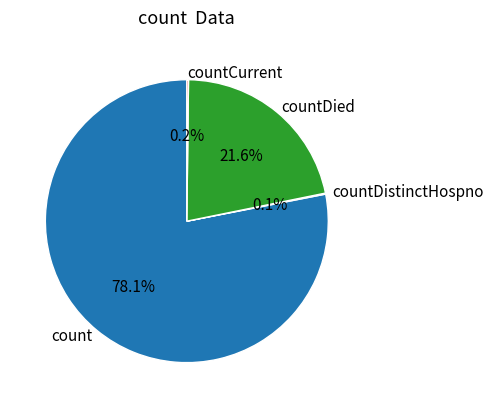

Is there a majority slice in this chart?

Yes